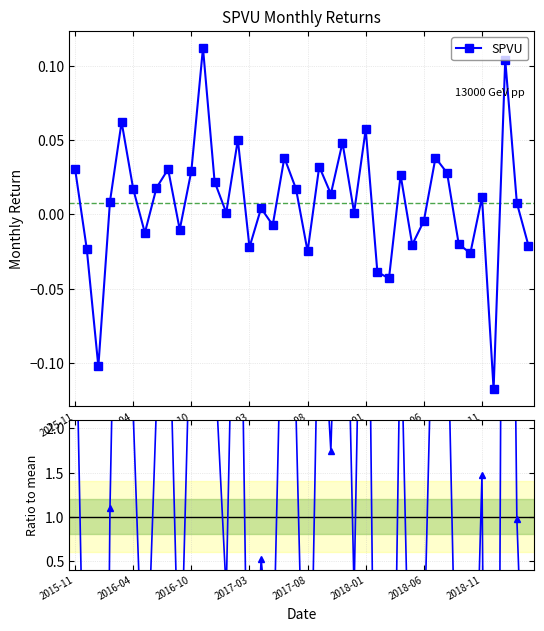

Rank the series by their average value, from lowest to highest.

SPVU, Ratio to mean